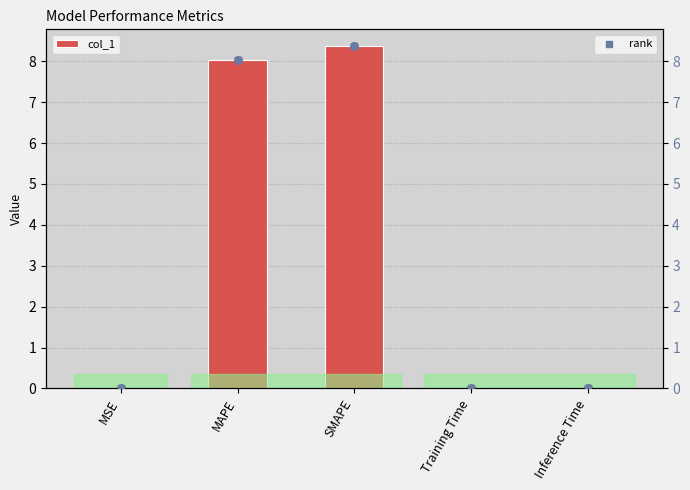

What are all the series names shown in the legend?

col_1, rank